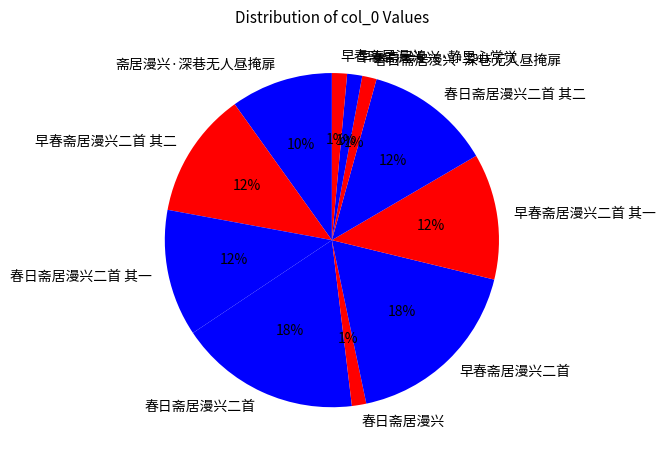

Is 春日斋居漫兴 the majority of the pie?

No